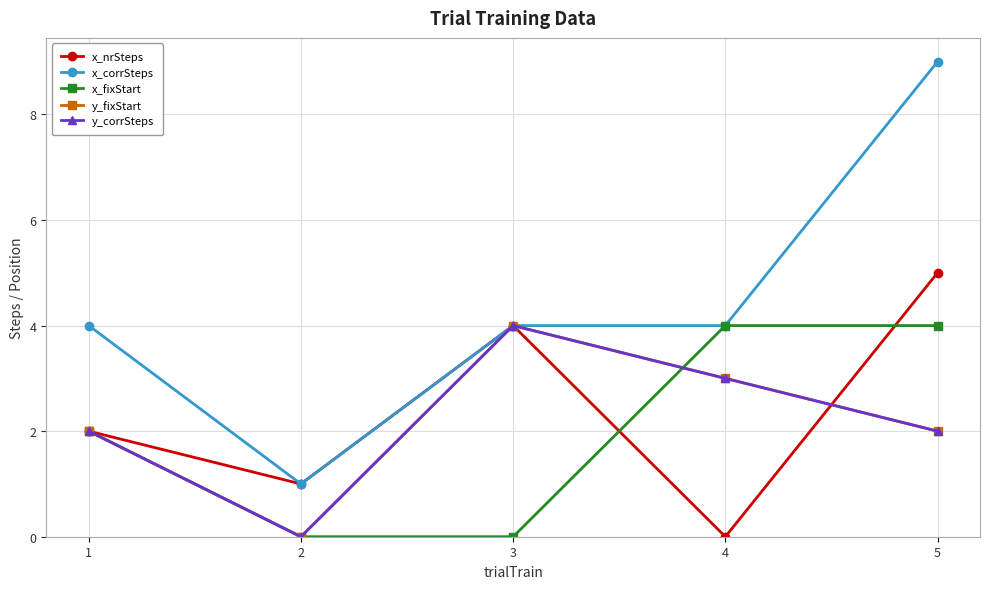

True or false: y_fixStart and y_corrSteps intersect in this chart.

False